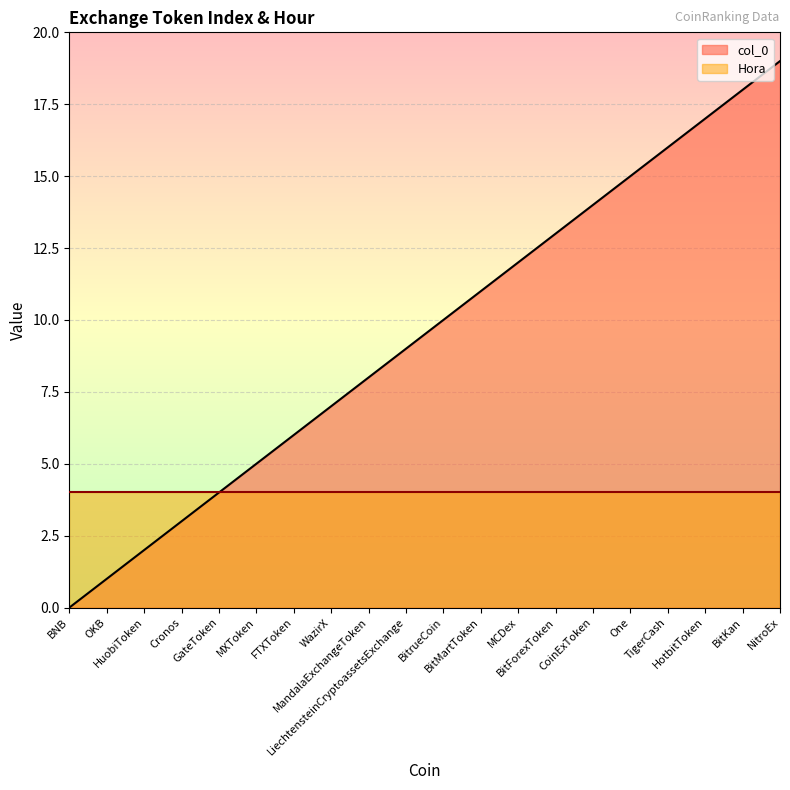

What is the difference between the second highest and second lowest values?

17